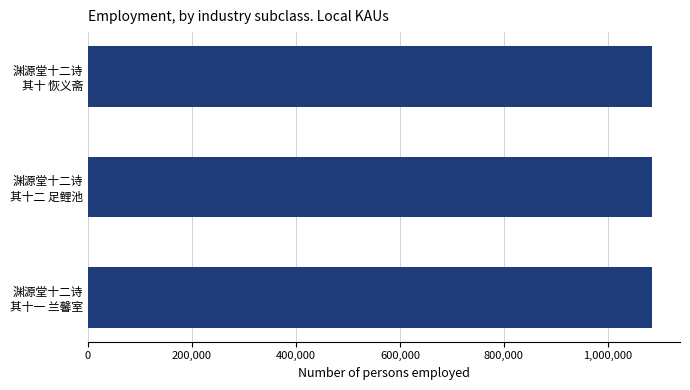

What is the approximate value at 渊源堂十二诗 其十二 足鲤池?

1084585